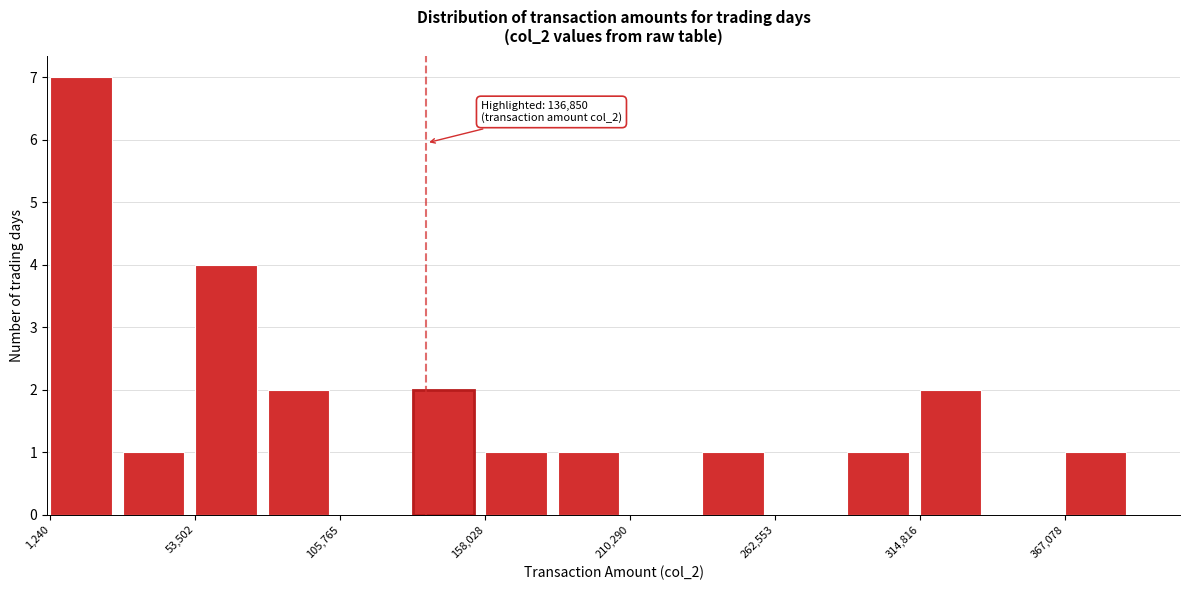

Read against the x-axis, roughly where is the centre of the tallest bar?

10000